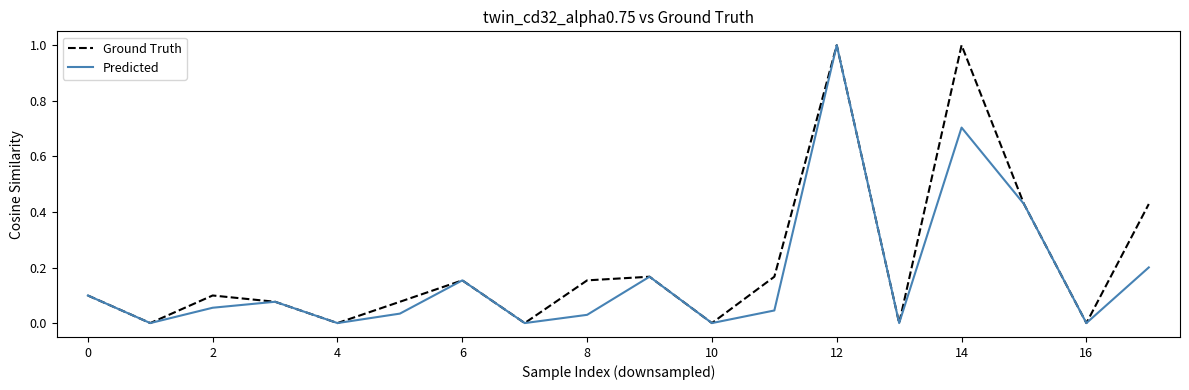

What is the greatest value displayed?

1.0